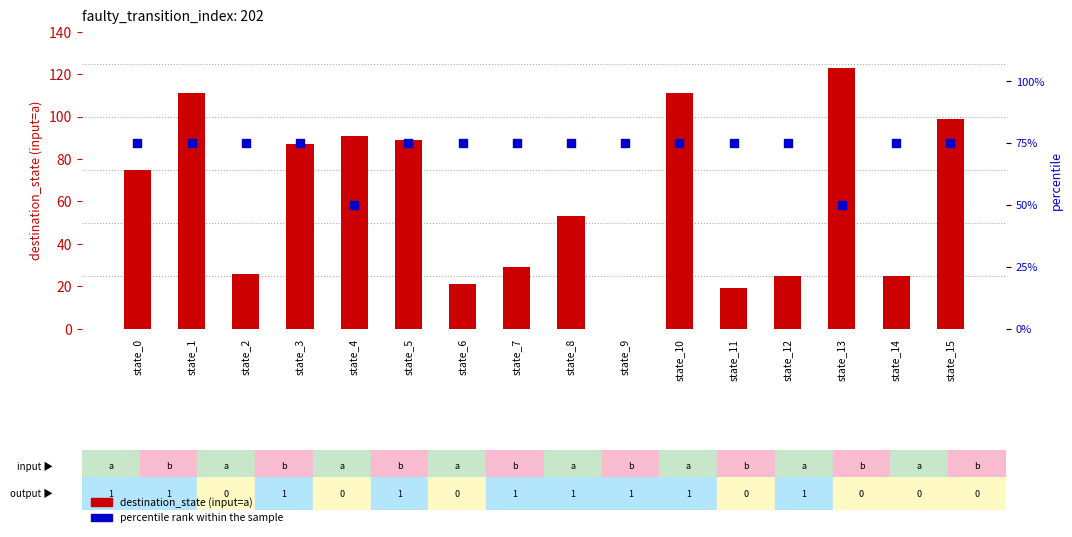

Which series has the largest Y range (max minus min)?

destination_state (input=a)